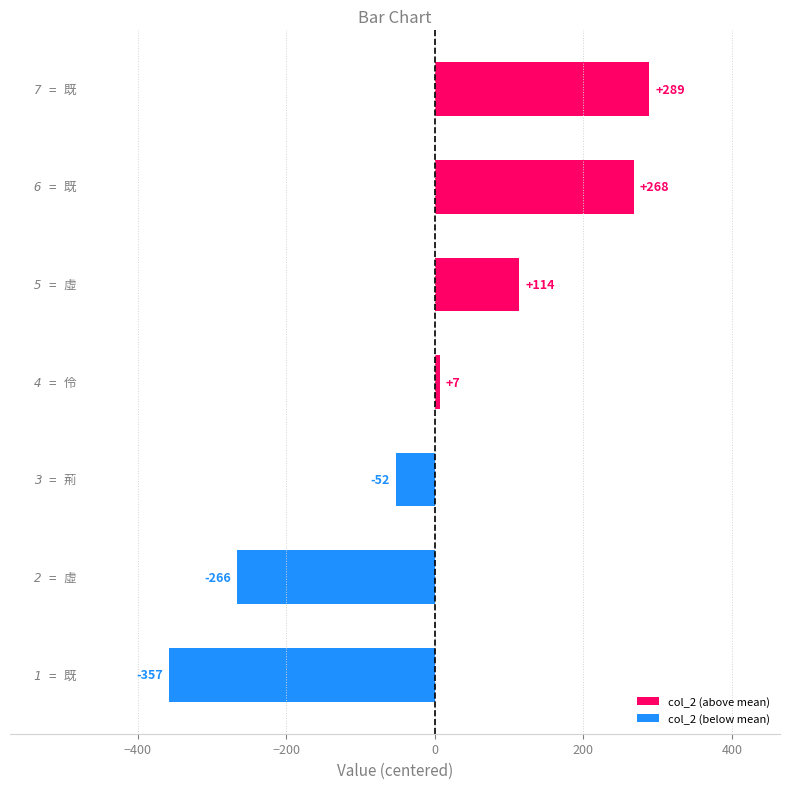

What is the minimum value shown in the chart?

-357.4